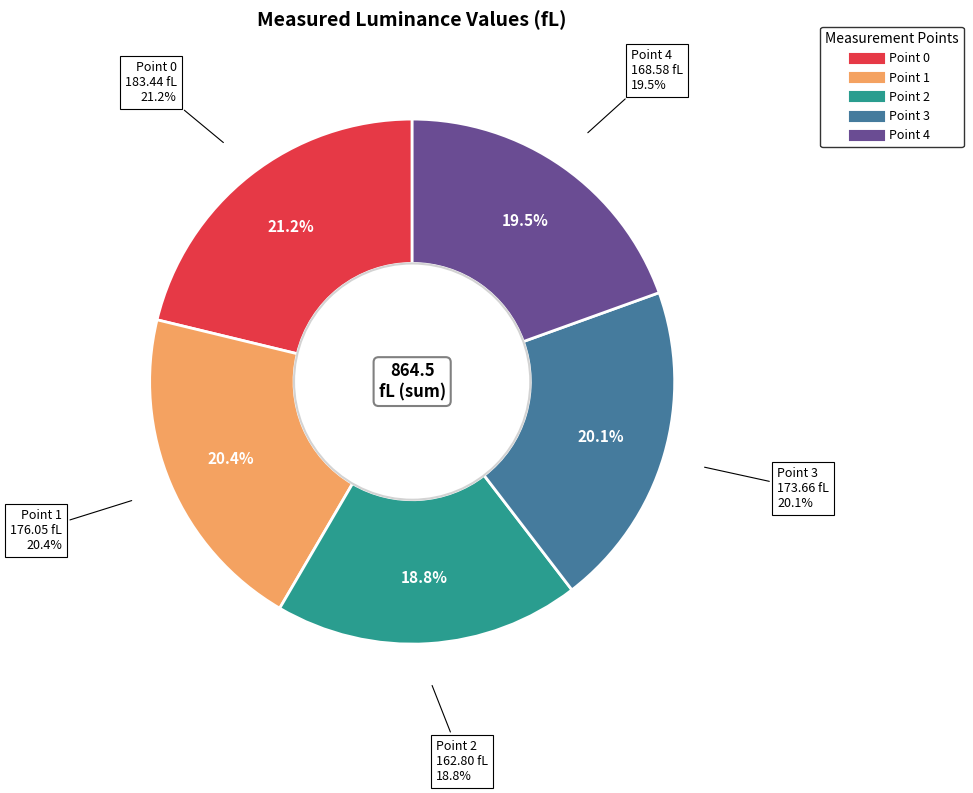

The Point 0 slice represents 21% of the pie. True or false?

True